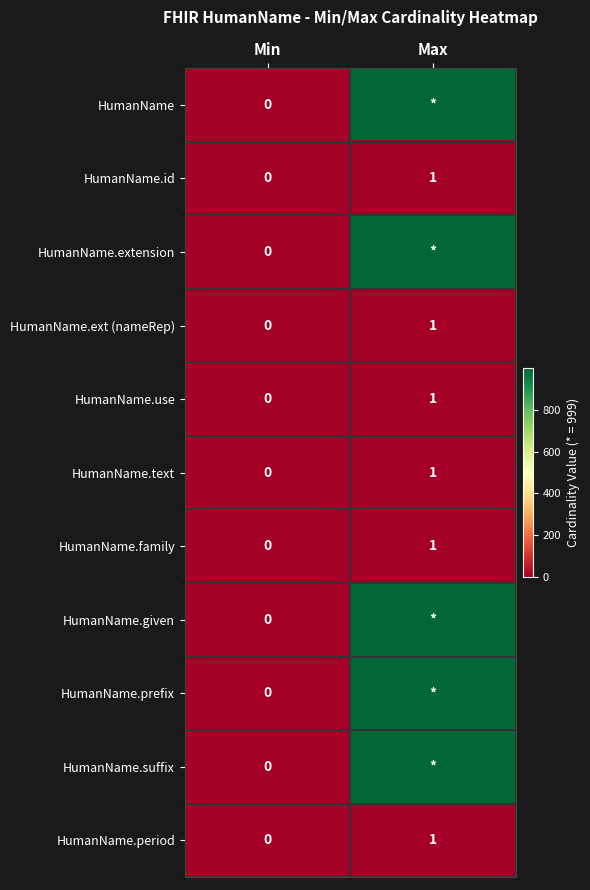

At which category is the sum across all series the highest?

Max